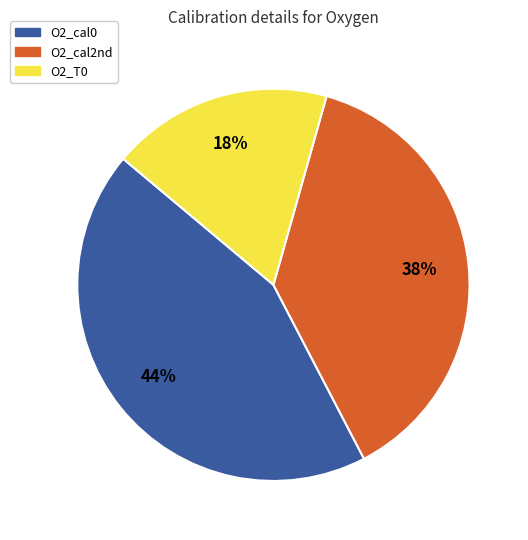

Combined, do O2_cal0 and O2_T0 account for over 50%?

Yes